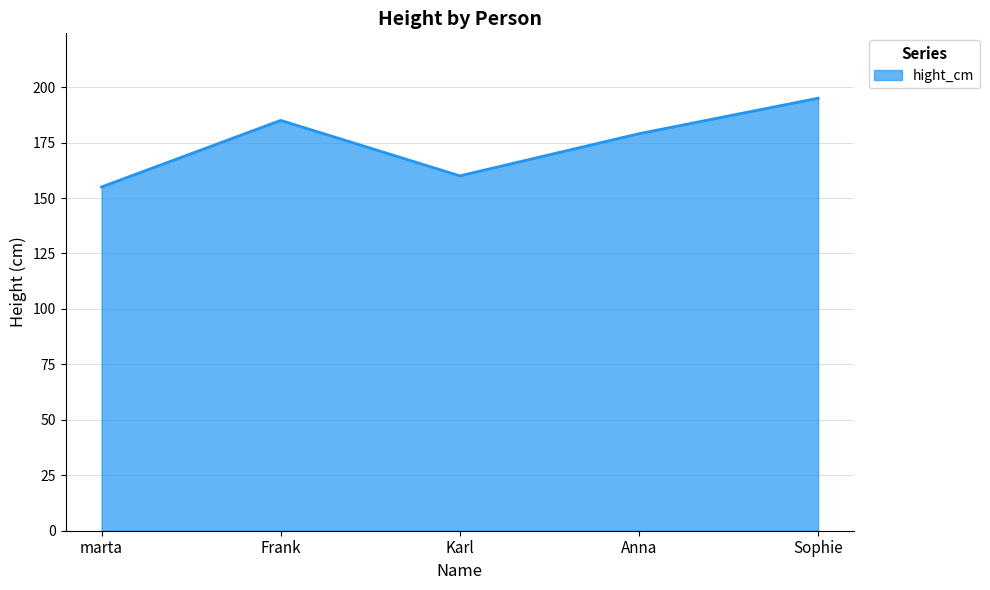

What is the difference between the values at Anna and Karl?

19